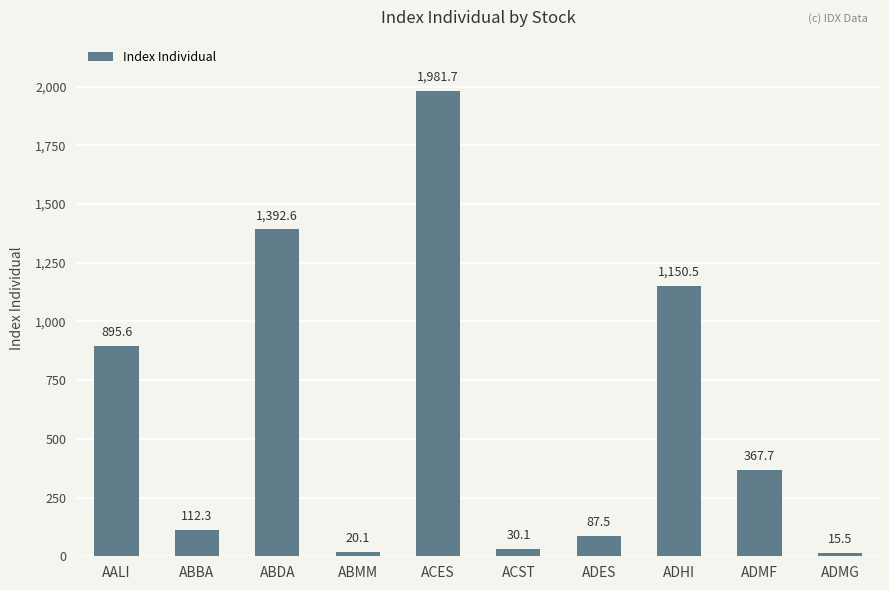

How many values are below 367?

5